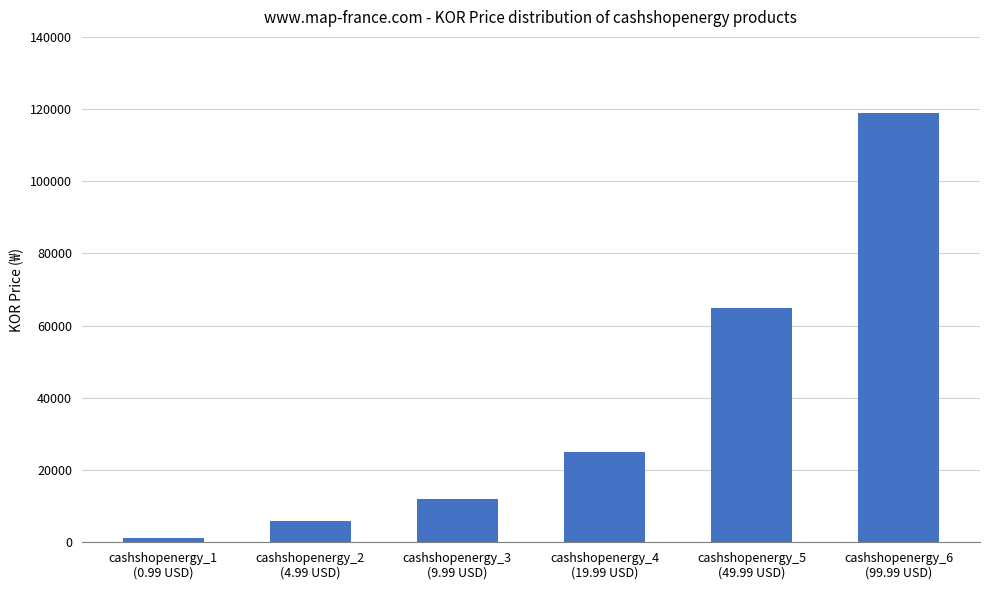

What is the change in value from cashshopenergy_3
(9.99 USD) to cashshopenergy_6
(99.99 USD)?

+107000